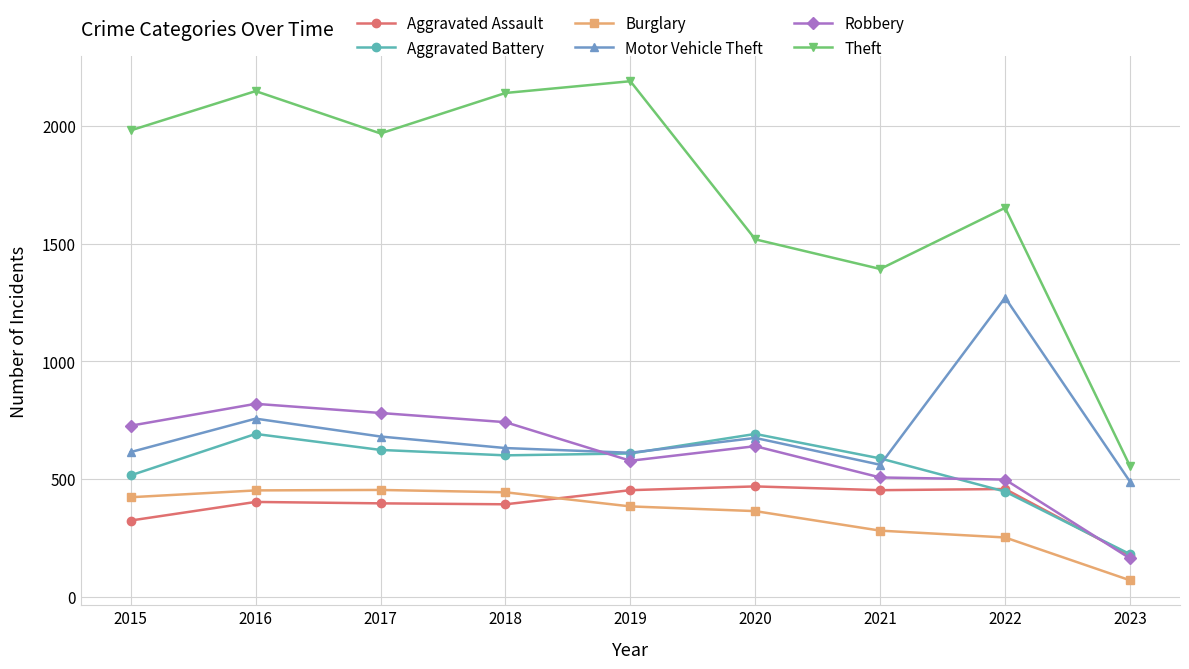

How many interior local peaks does the Aggravated Battery series have?

2